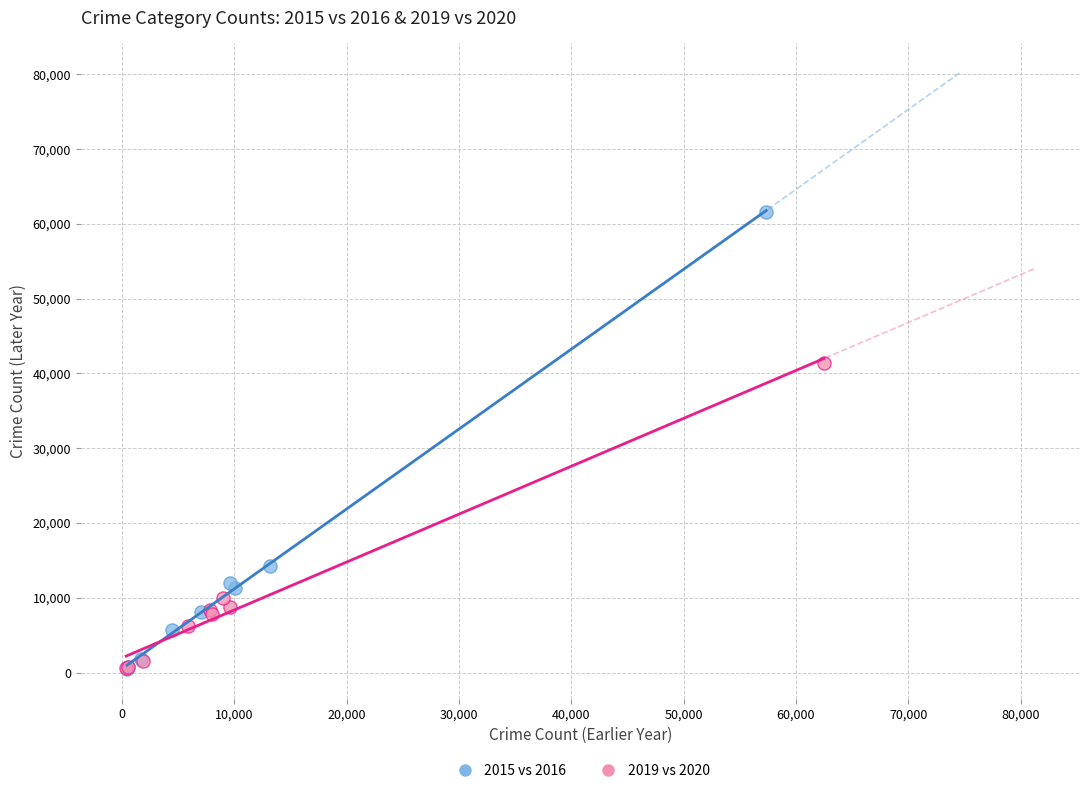

What are all the series names shown in the legend?

2015 vs 2016, 2019 vs 2020